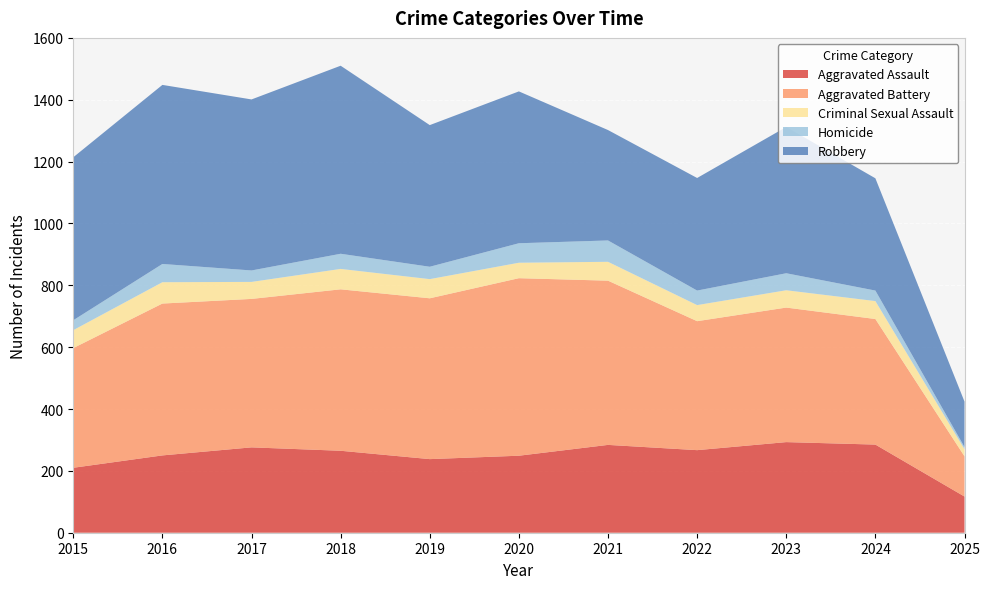

Reading right to left, list all the values displayed in this chart.

Aggravated Assault: 117	285	293	267	284	249	238	265	276	250	210
Aggravated Battery: 130	406	435	417	531	574	520	522	480	491	387
Criminal Sexual Assault: 23	58	56	52	61	50	62	66	55	69	58
Homicide: 7	34	55	47	69	63	40	49	37	59	32
Robbery: 147	363	473	364	357	491	458	608	553	579	527